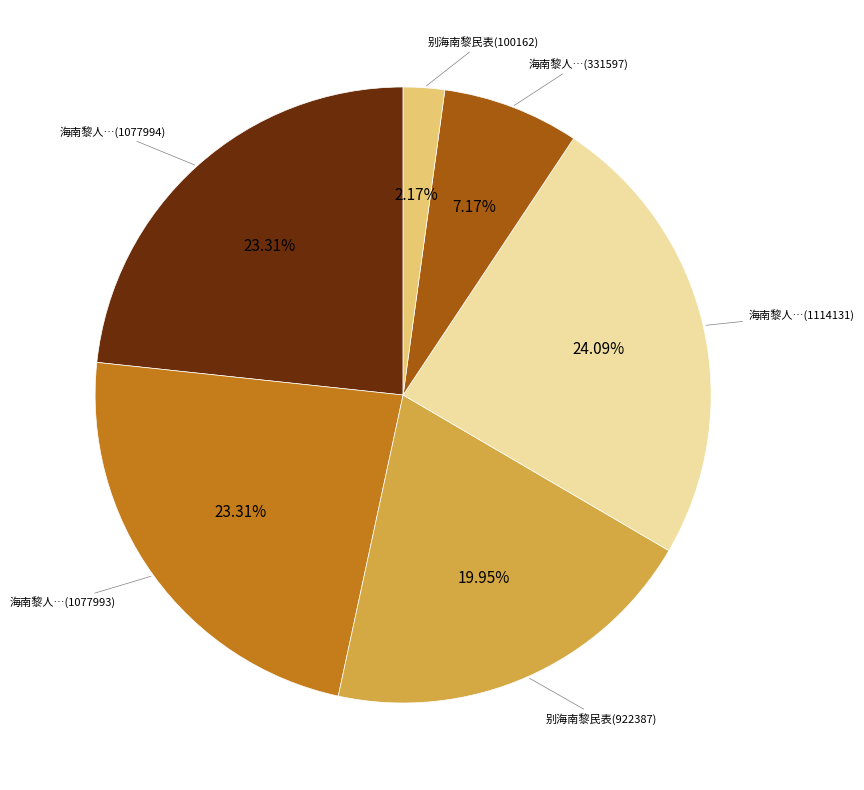

Combined, do 海南黎人…(1077993) and 别海南黎民表(100162) account for over 50%?

No